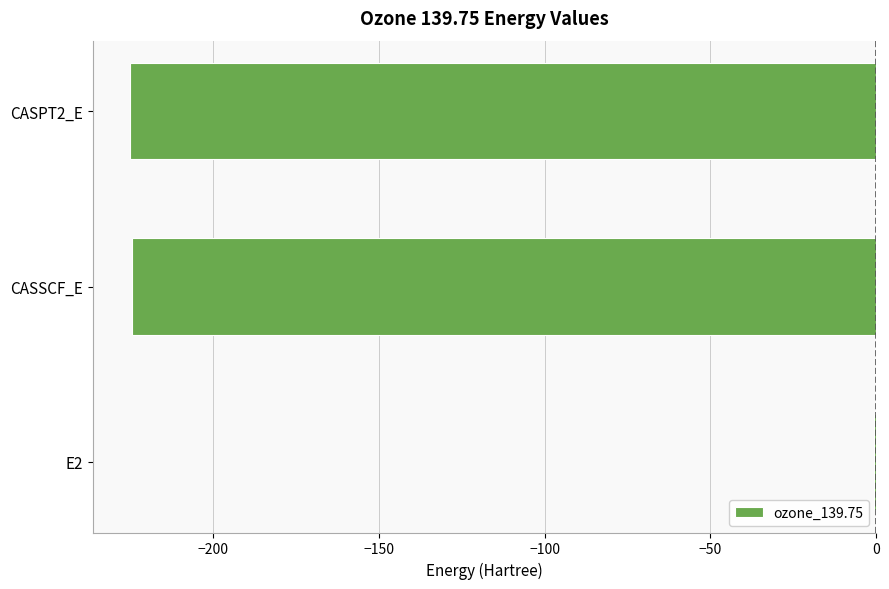

What is the average value?

-150.1